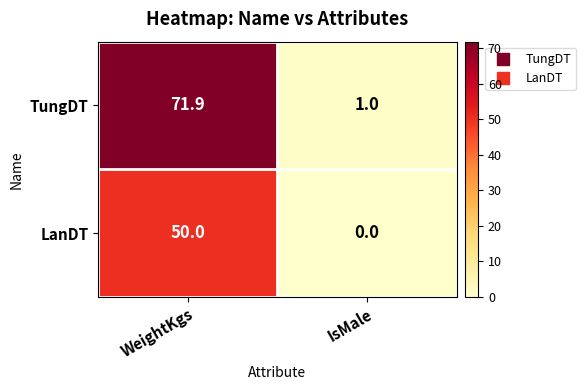

What is the difference between the highest and lowest values at IsMale?

1.0